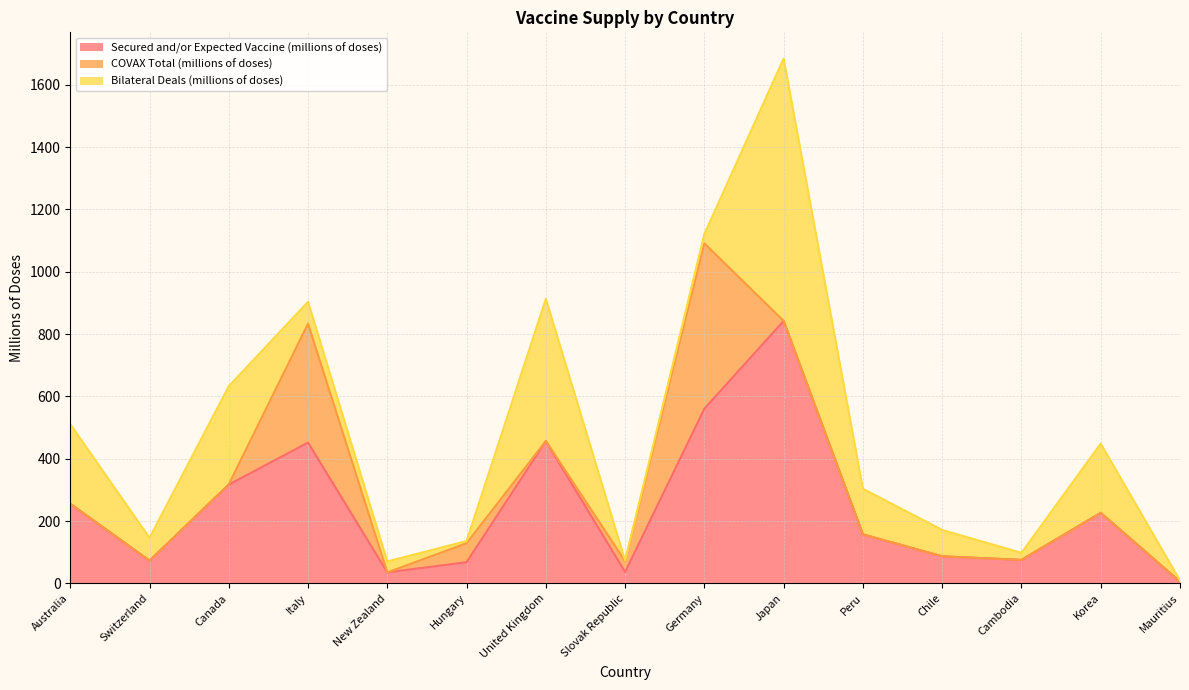

After their last crossing, which series has the higher values: COVAX Total (millions of doses) or Bilateral Deals (millions of doses)?

Bilateral Deals (millions of doses)